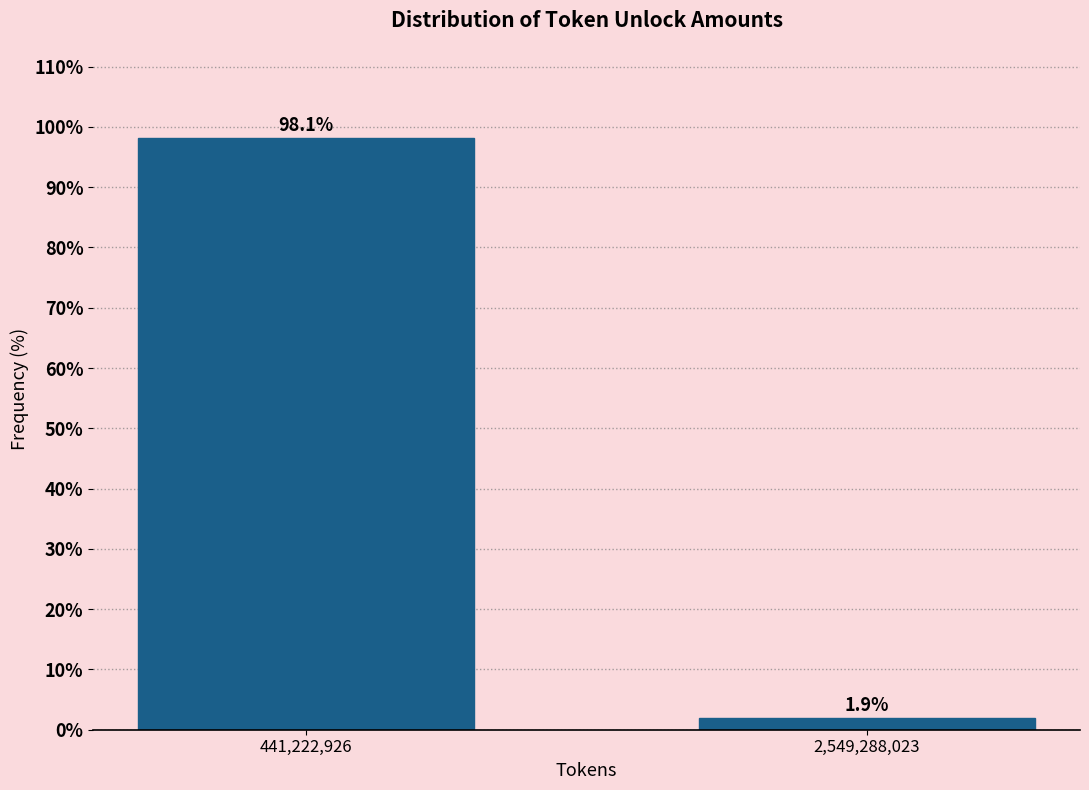

Reading left to right, extract all data points from this chart.

441,222,926=98.1	2,549,288,023=1.9